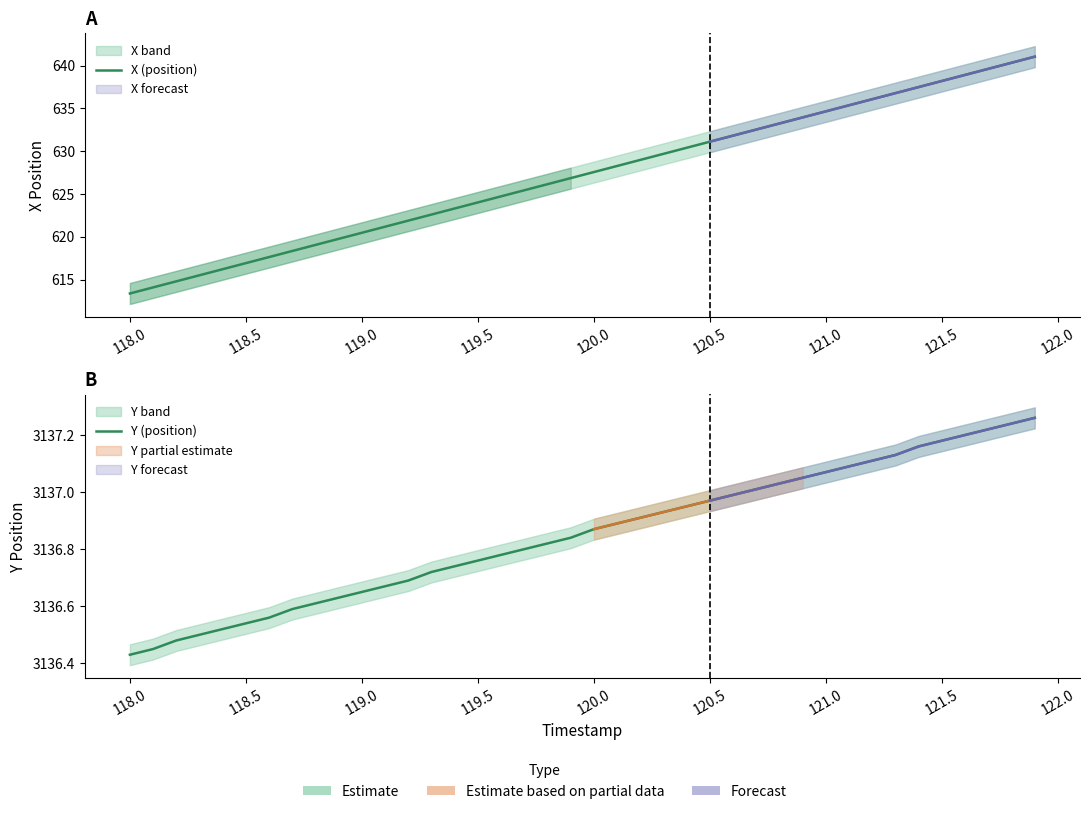

Between 117.5 and 122.0, which is larger?

122.0